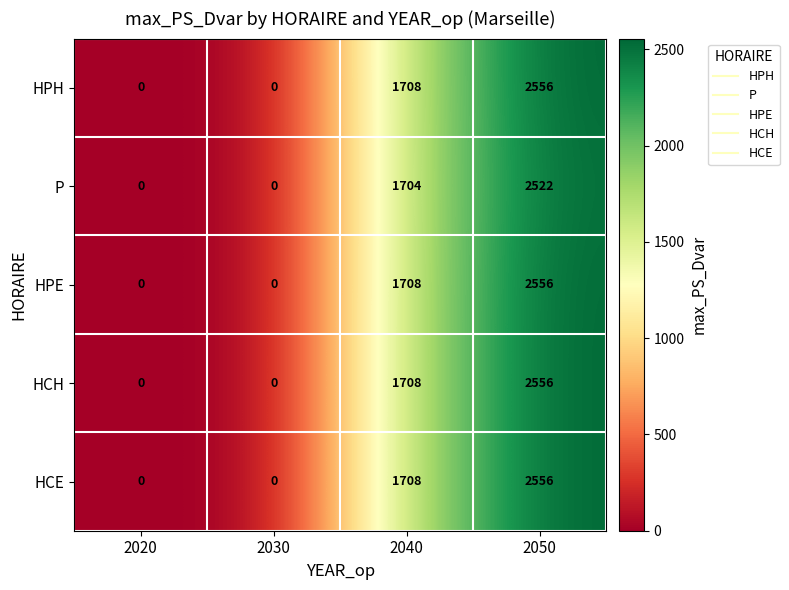

Reading left to right, what are all the values shown in this chart?

HPH: 2020=0	2030=0	2040=1708	2050=2556
P: 2020=0	2030=0	2040=1704	2050=2522
HPE: 2020=0	2030=0	2040=1708	2050=2556
HCH: 2020=0	2030=0	2040=1708	2050=2556
HCE: 2020=0	2030=0	2040=1708	2050=2556